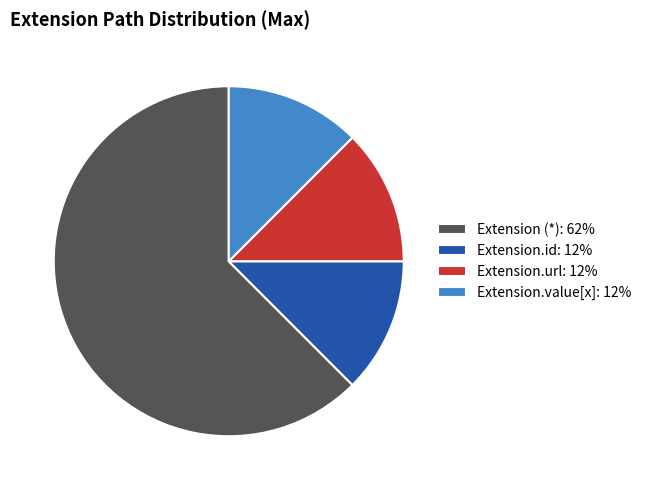

True or false: Extension.id: 12% accounts for 22% of the total.

False